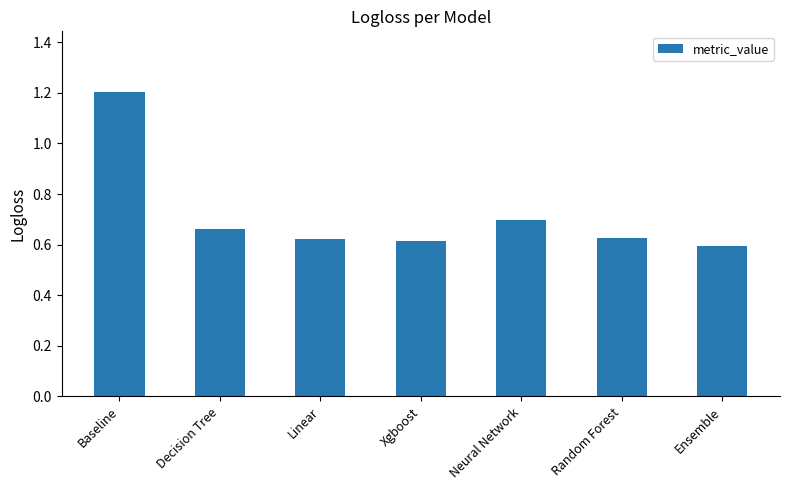

Is it true that the value at Random Forest is 0.2?

False